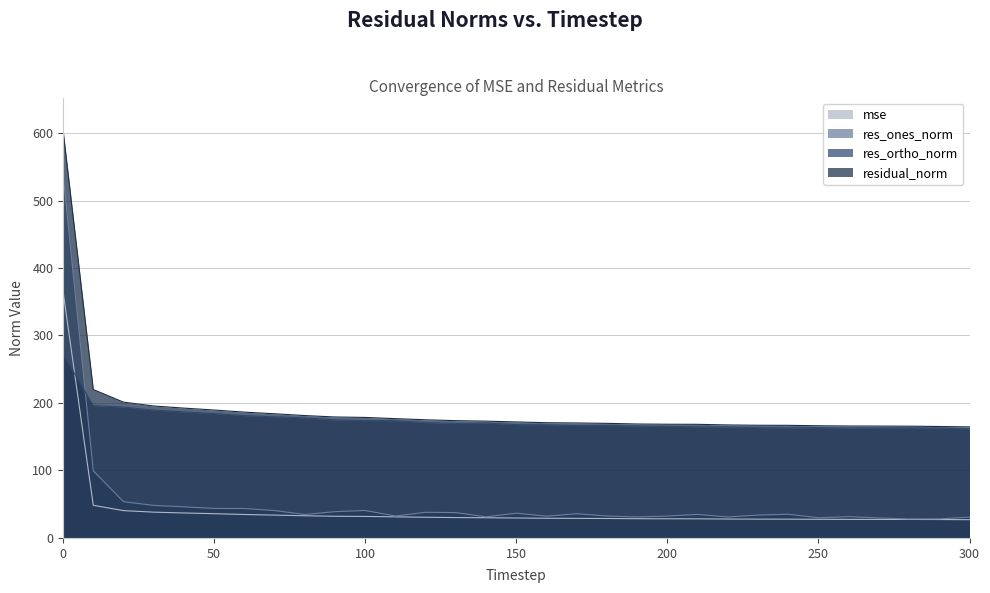

What is the difference between the maximum and minimum values in the mse series?

338.0